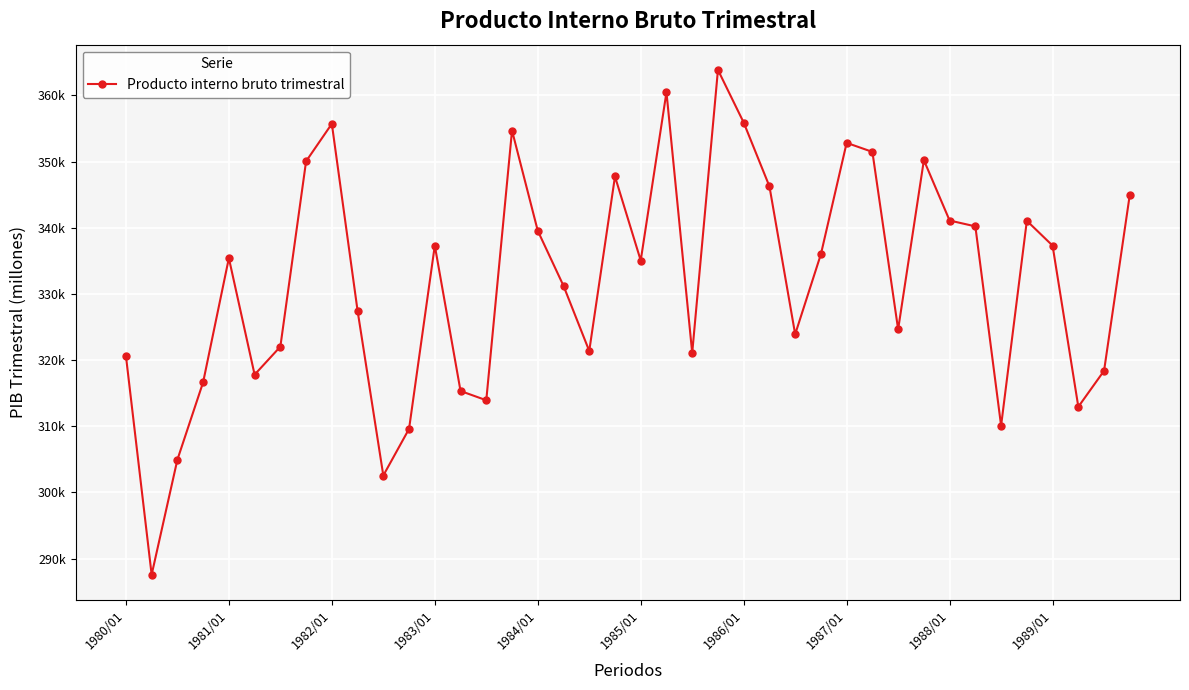

At which label does the data first exceed 335400?

1981/01